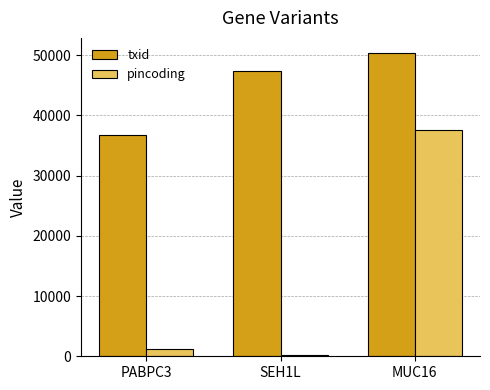

Reading left to right, list all the values displayed in this chart.

txid: PABPC3=36693	SEH1L=47394	MUC16=50346
pincoding: PABPC3=1183	SEH1L=214	MUC16=37575